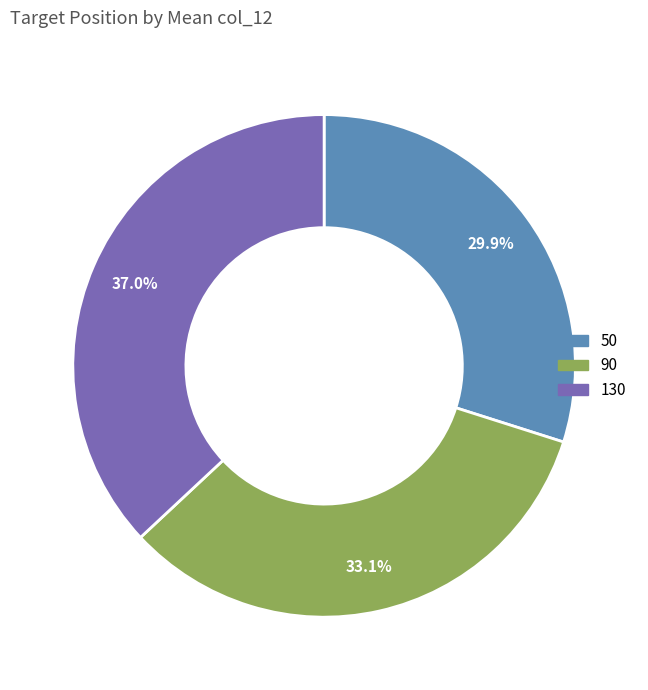

What portion of the pie excludes 90?

66.9%